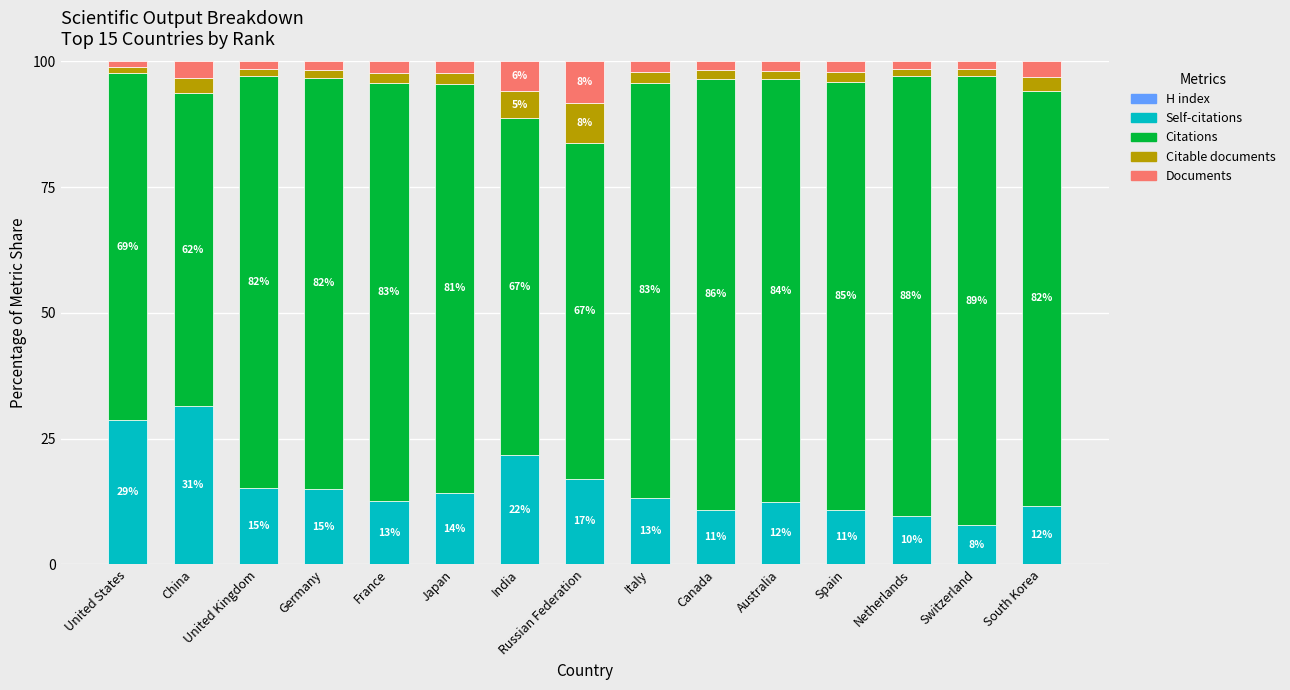

Rank the series at South Korea from lowest to highest value.

H index, Citable documents, Documents, Self-citations, Citations